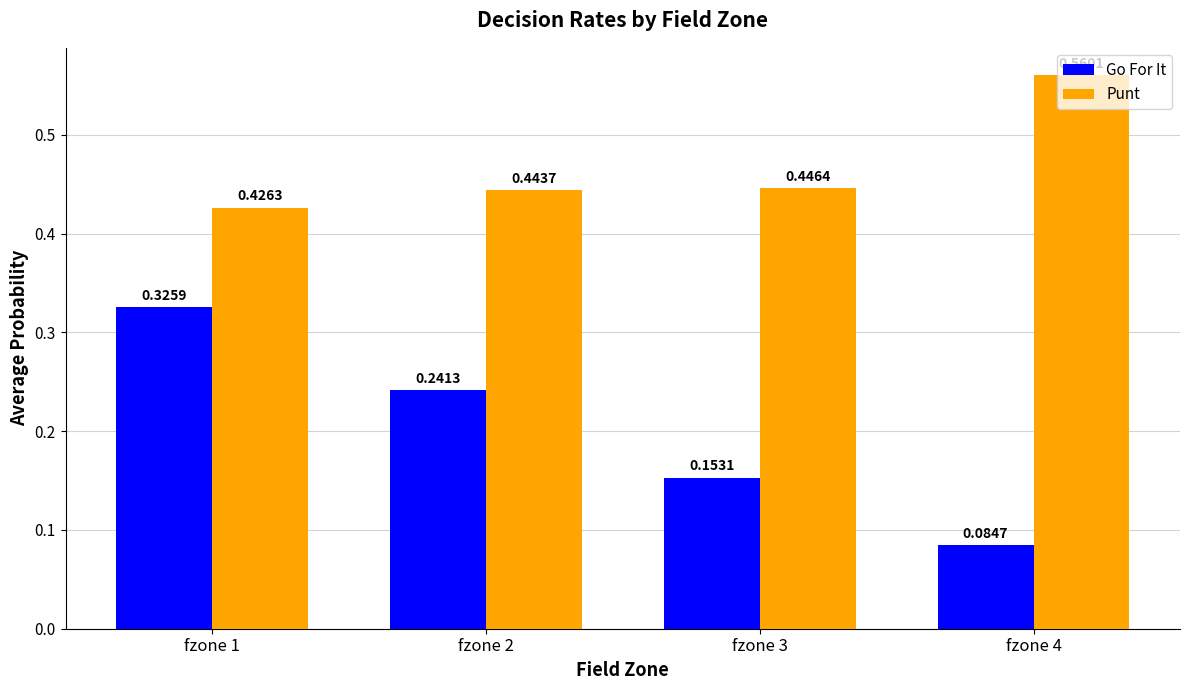

Which series has the largest total across all categories?

Punt